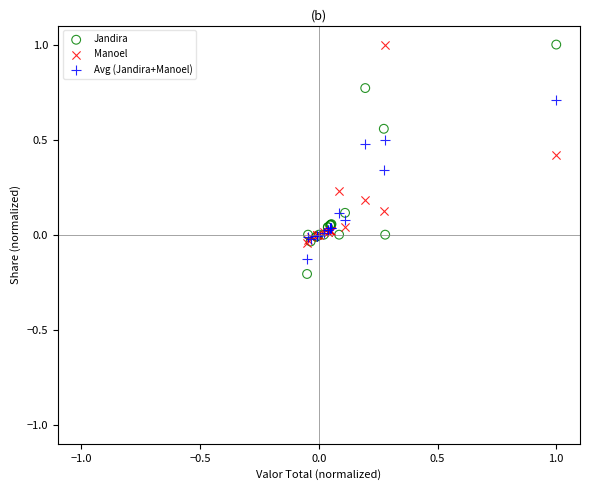

What are all the series names shown in the legend?

Jandira, Manoel, Avg (Jandira+Manoel)